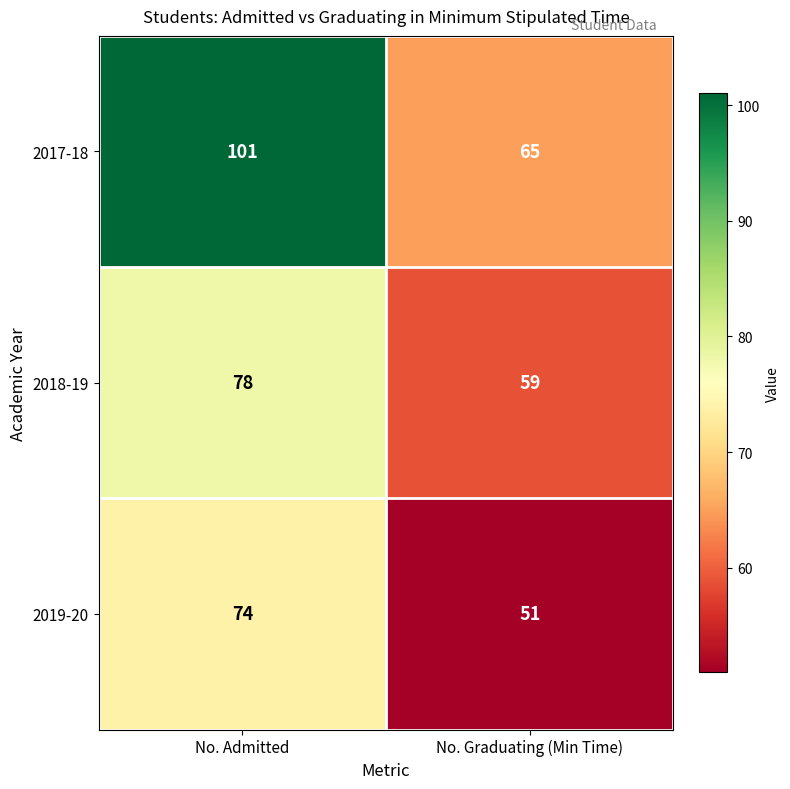

Read the 2017-18 value at No. Graduating (Min Time), to the nearest 5.

65